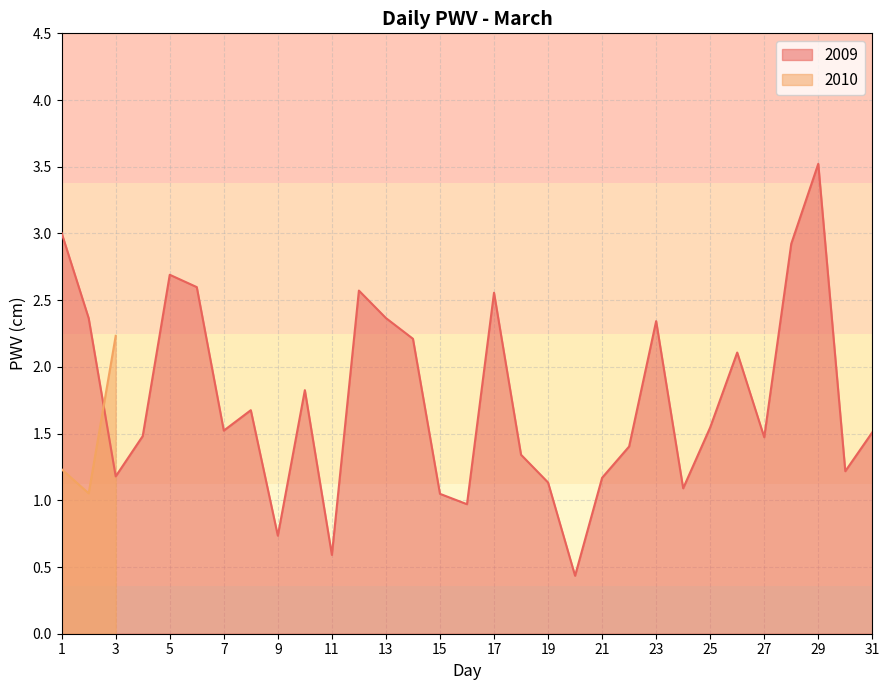

Does the chart have visible grid lines?

Yes